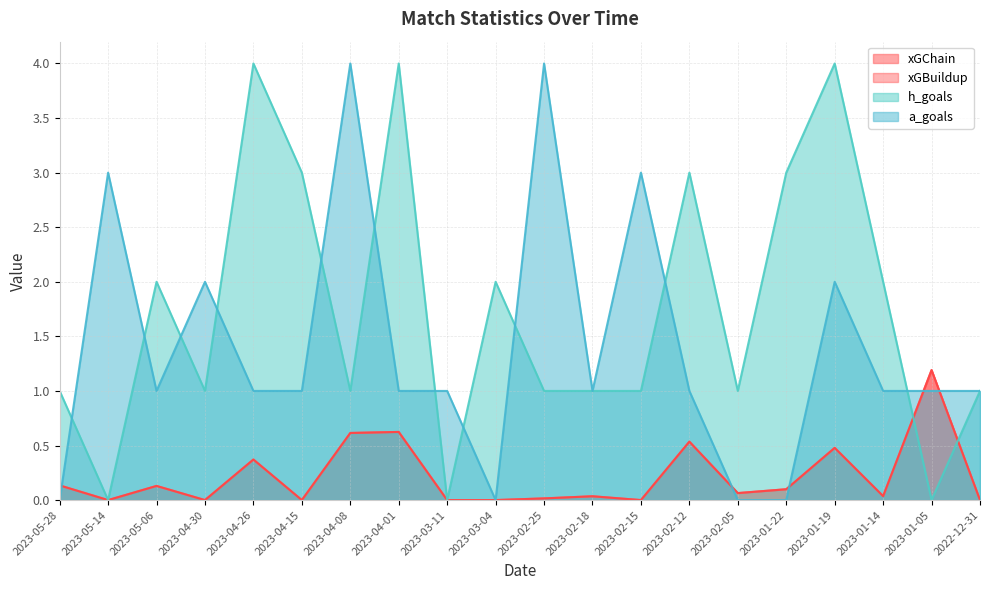

List the labels in order of h_goals value, largest first.

2023-04-26, 2023-04-01, 2023-01-19, 2023-04-15, 2023-02-12, 2023-01-22, 2023-05-06, 2023-03-04, 2023-01-14, 2023-05-28, 2023-04-30, 2023-04-08, 2023-02-25, 2023-02-18, 2023-02-15, 2023-02-05, 2022-12-31, 2023-05-14, 2023-03-11, 2023-01-05